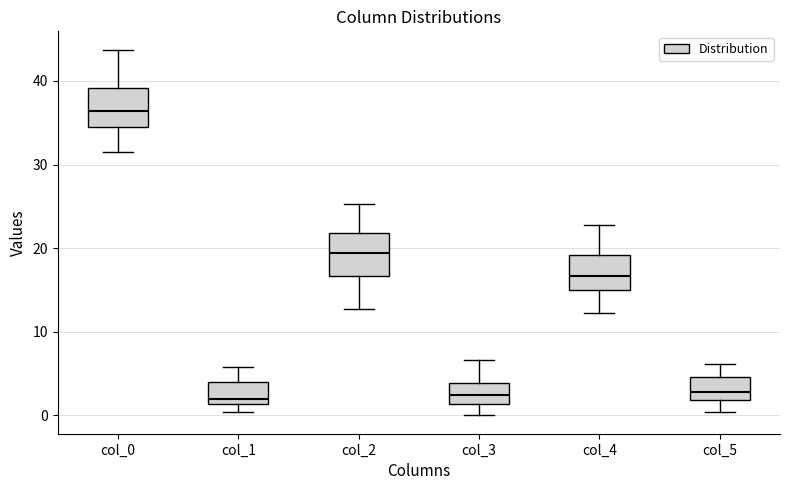

Reading left to right, read every box against the y-axis: the position of its median line, the range the box covers, and the ends of its whiskers. The values are not printed on the chart, so give them approximately, as read against the axis.

col_0: median 36, box 35 to 39, whiskers 32 to 44
col_1: median 2, box 1 to 4, whiskers 0 to 6
col_2: median 19, box 17 to 22, whiskers 13 to 25
col_3: median 2, box 1 to 4, whiskers 0 to 7
col_4: median 17, box 15 to 19, whiskers 12 to 23
col_5: median 3, box 2 to 5, whiskers 0 to 6